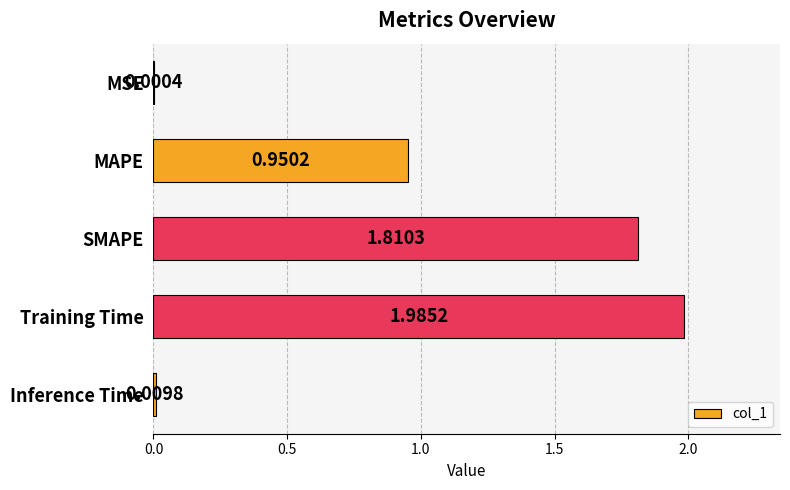

Are the bars horizontal?

Yes